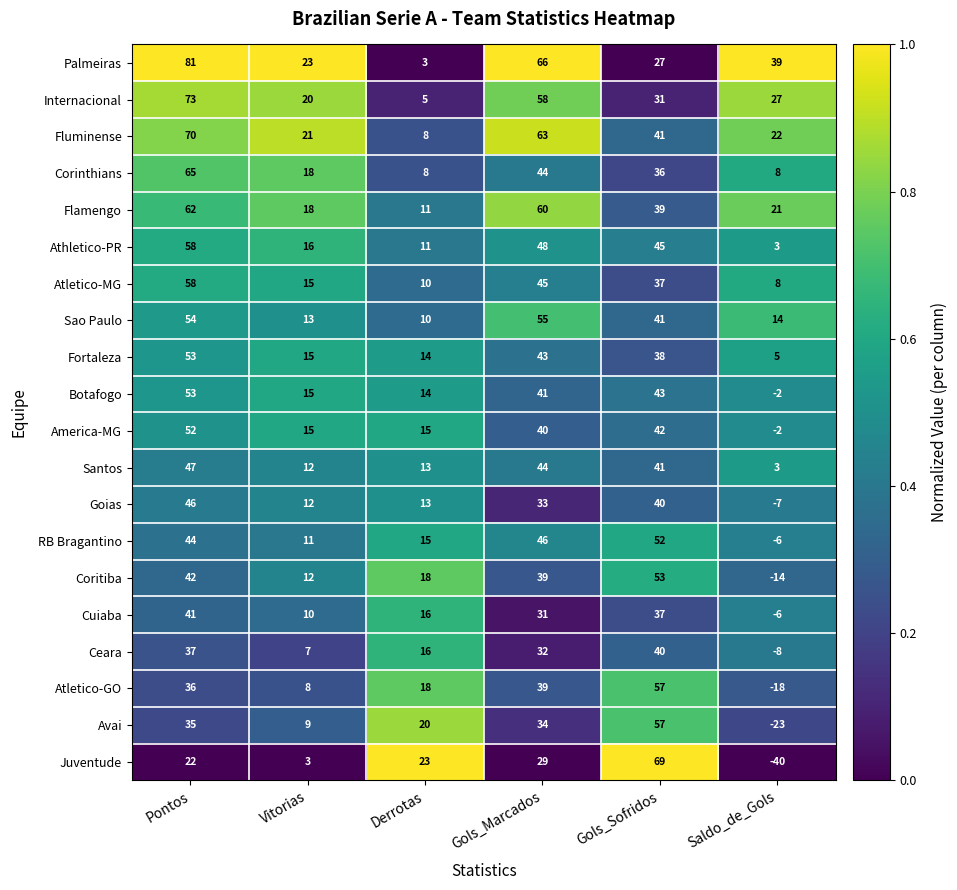

What is the difference between the maximum and minimum values in the Botafogo series?

55